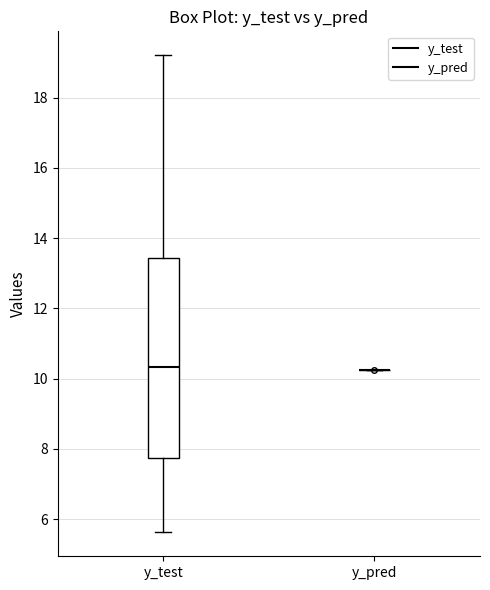

Reading left to right, transcribe this box plot: for each box, give where its median line is, the range the box spans, and where its two whiskers end, as read against the y-axis. The values are not printed on the chart, so give them approximately, as read against the axis.

y_test: median 10.4, box 7.8 to 13.4, whiskers 5.6 to 19.2
y_pred: box collapsed to a line at 10.2, whiskers 10.2 to 10.2